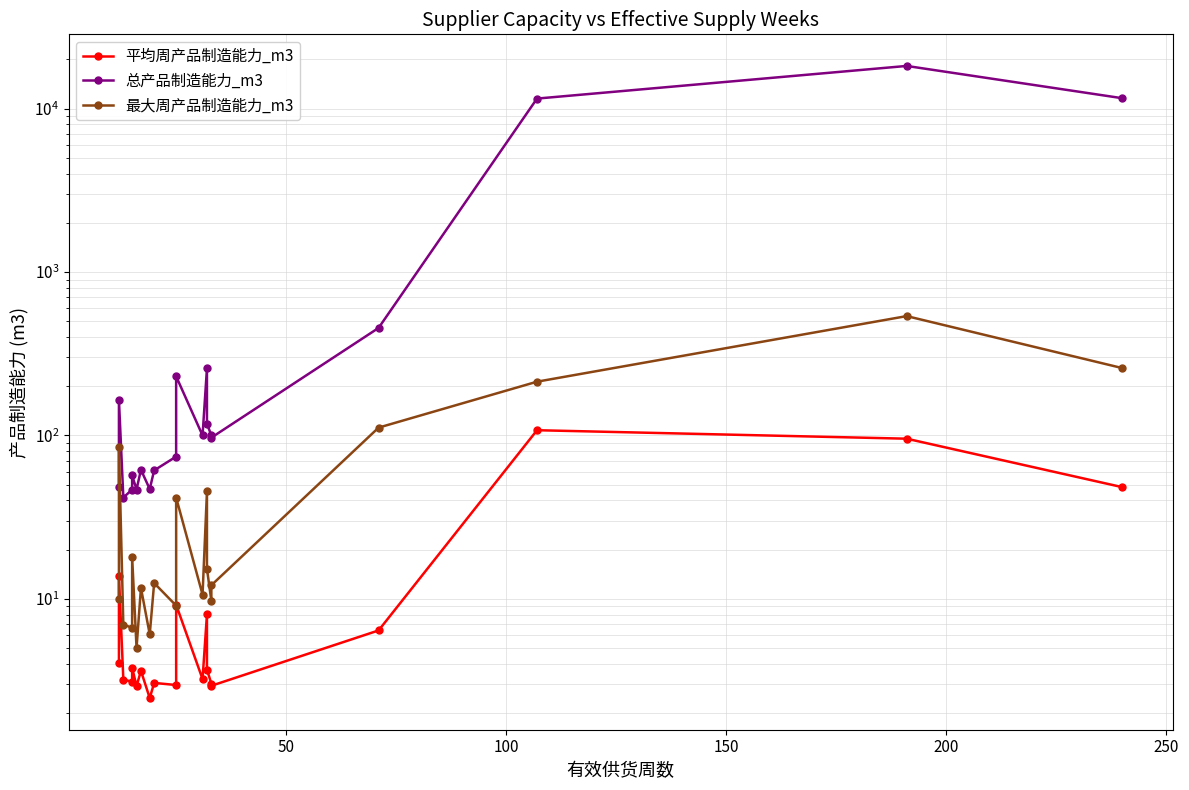

True or false: 总产品制造能力_m3 has more than 1 points higher than both neighbors.

True